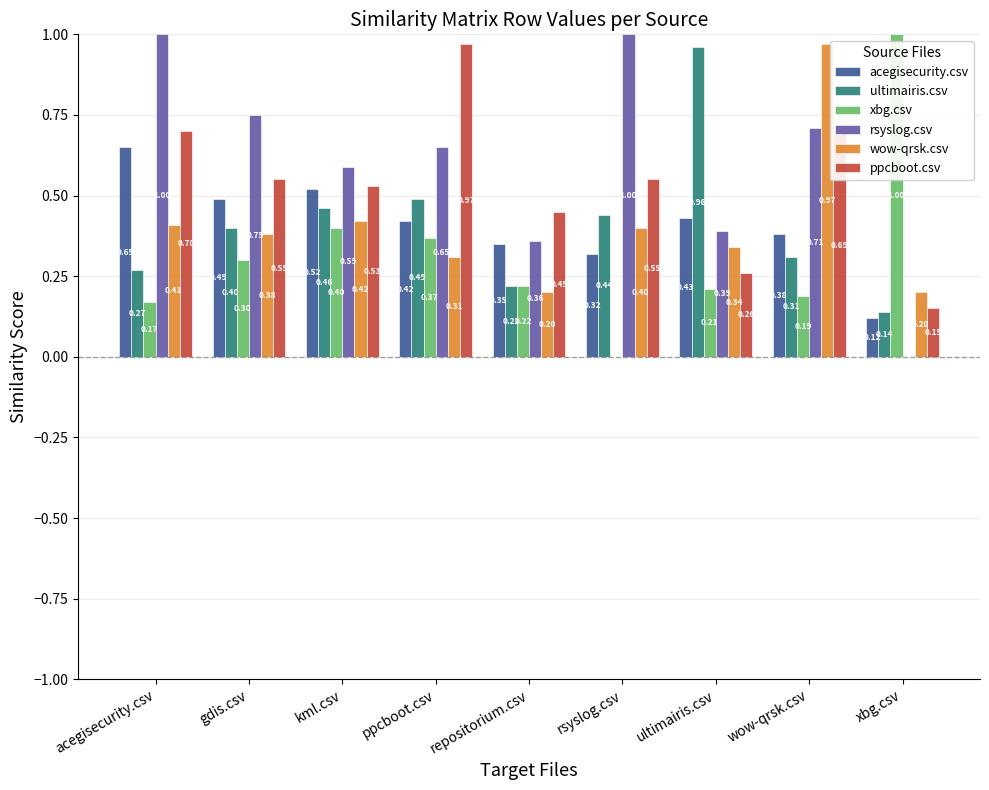

What is the total value across all series at xbg.csv?

1.6